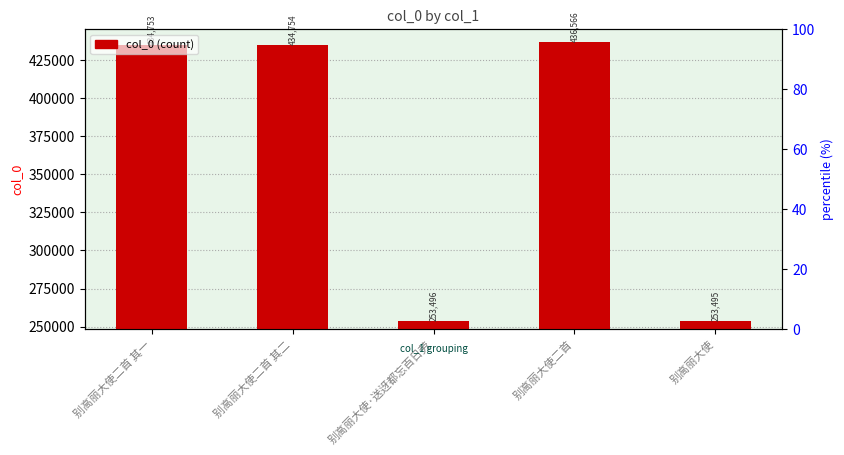

Reading left to right, extract all data points from this chart.

434753	434754	253496	436566	253495